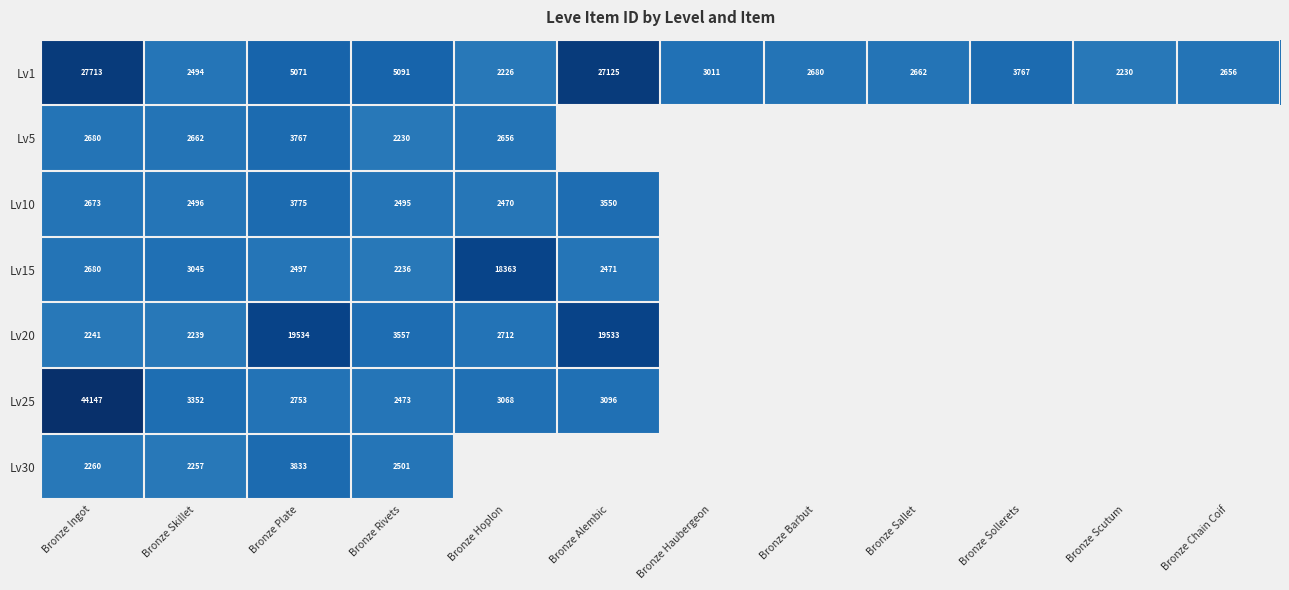

Where is Lv1 nearest to the value 14969?

Bronze Rivets